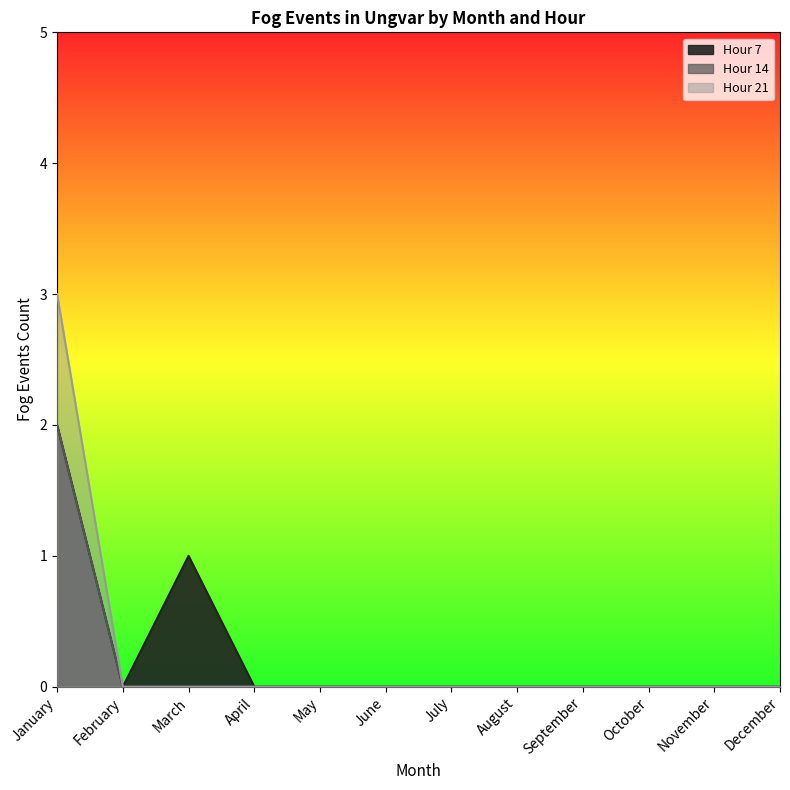

Is it true that Hour 21 equals 0 at December?

True